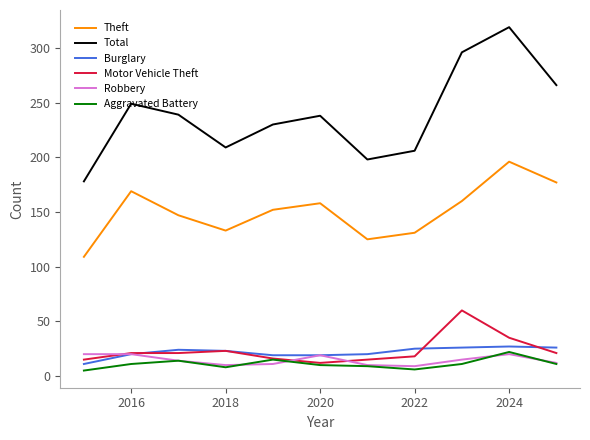

True or false: Total and Burglary cross at least once.

False